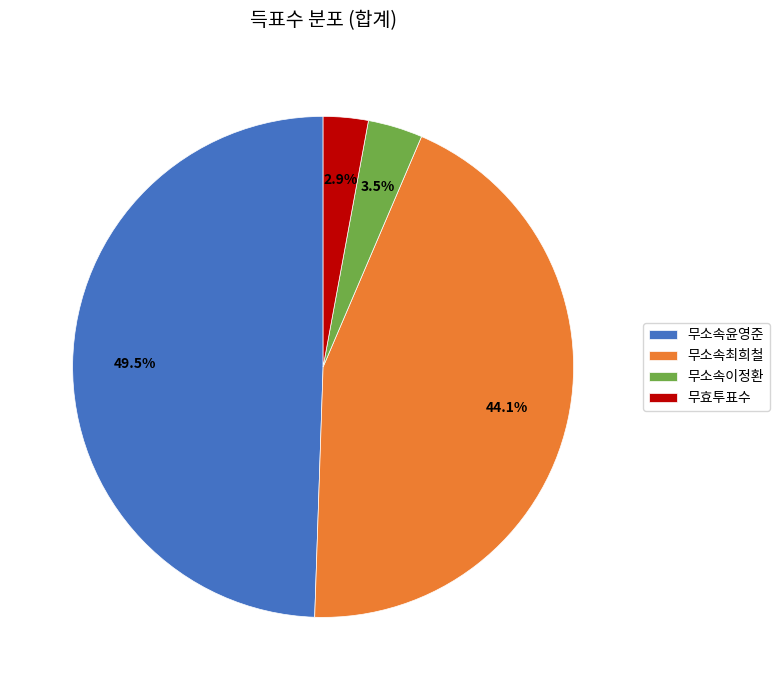

Approximately how many times larger is the value at 무소속윤영준 compared to 무효투표수?

17.1